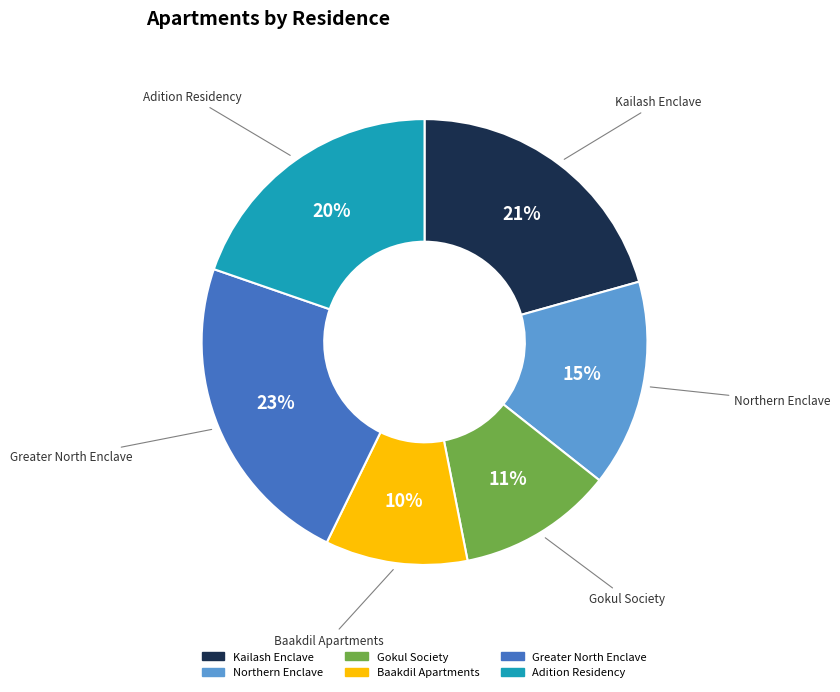

Rank the categories by value from highest to lowest.

Greater North Enclave, Kailash Enclave, Adition Residency, Northern Enclave, Gokul Society, Baakdil Apartments